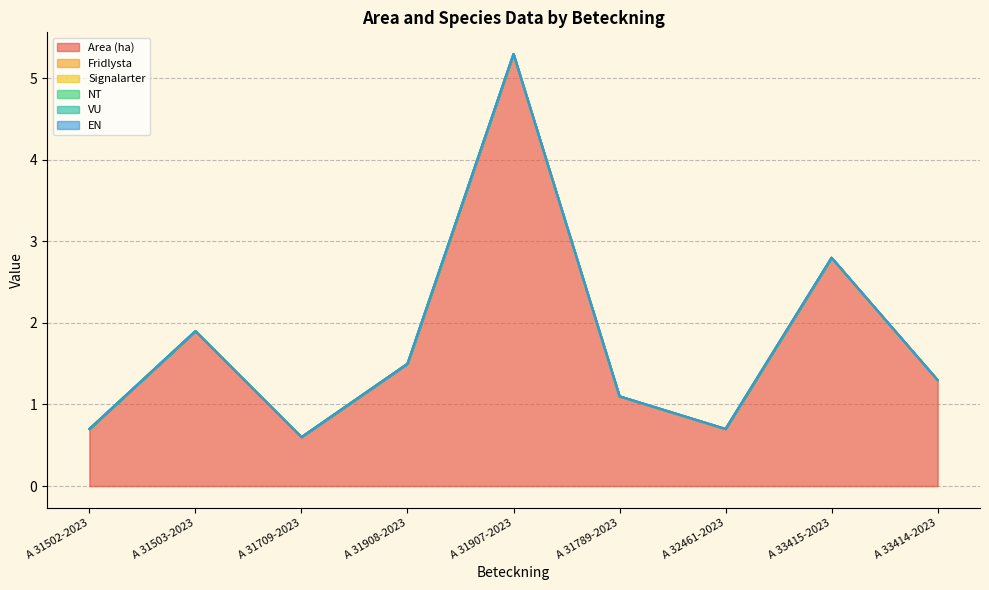

Which series has the largest range (max minus min)?

Area (ha)